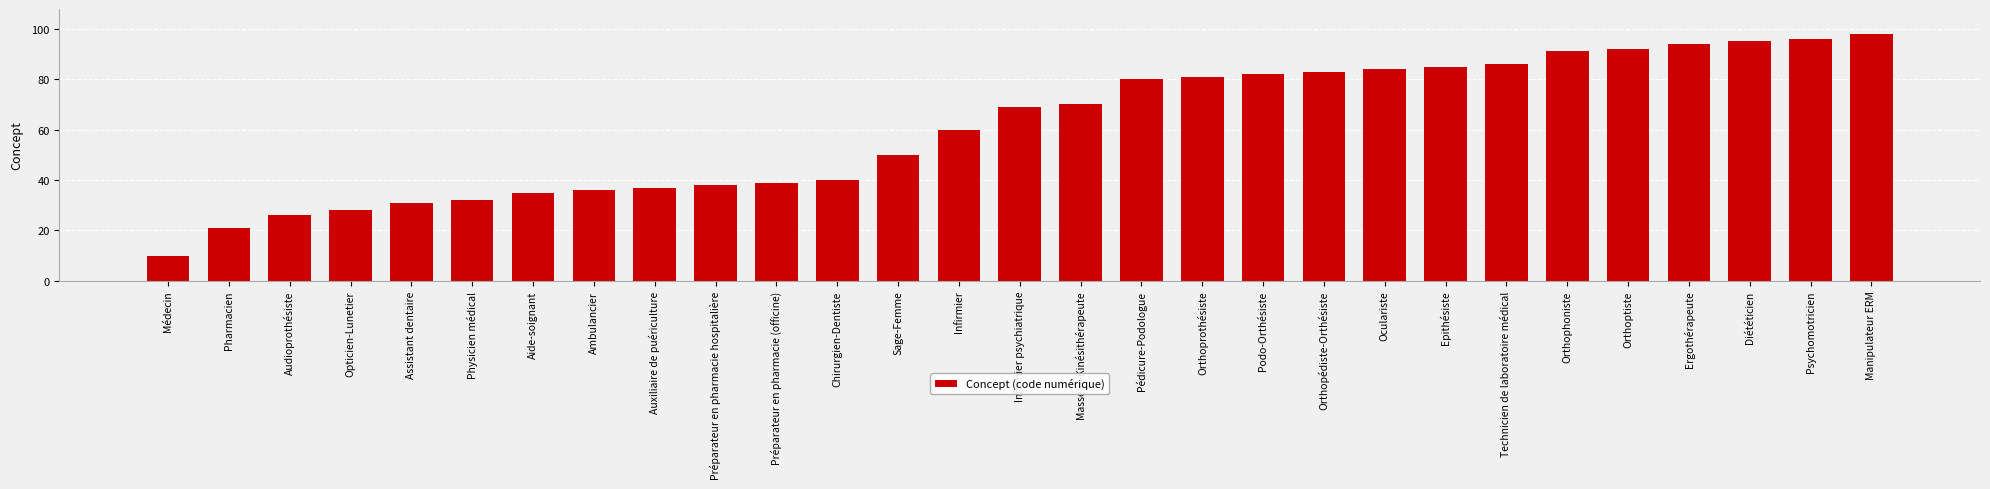

The value at Podo-Orthésiste is 82. True or false?

True